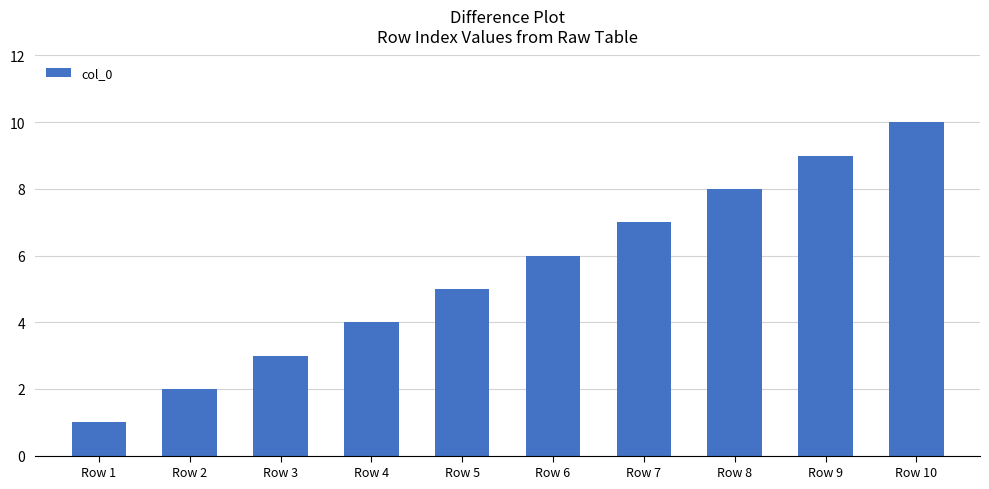

Are the bars grouped side by side (vs. stacked)?

No